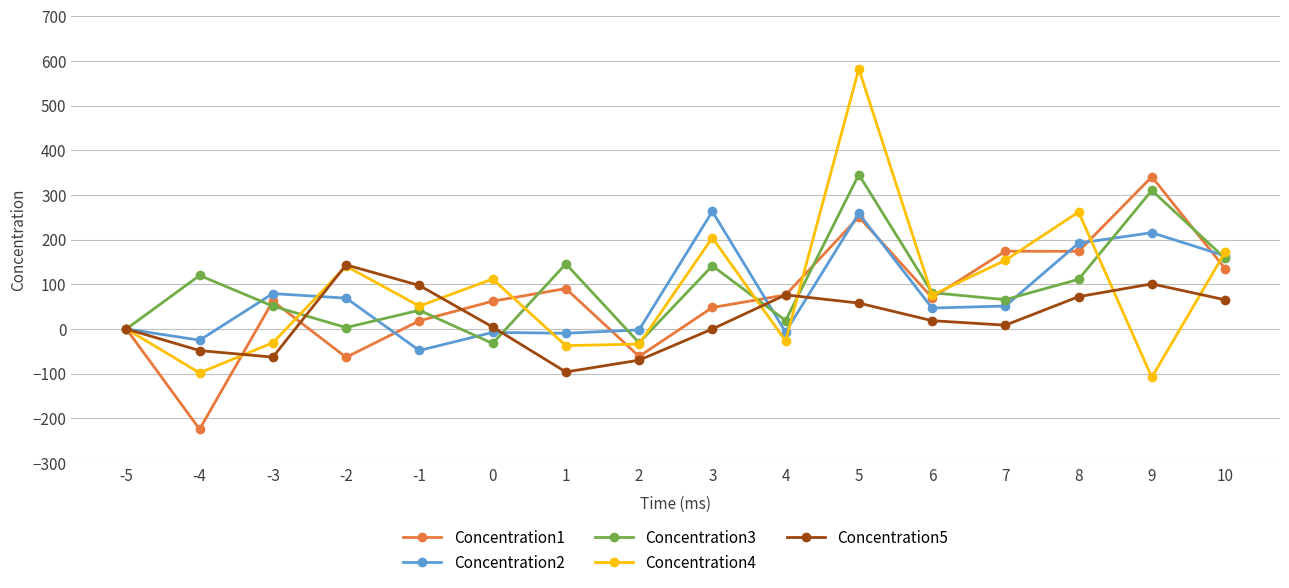

Count the number of categories in the chart.

16